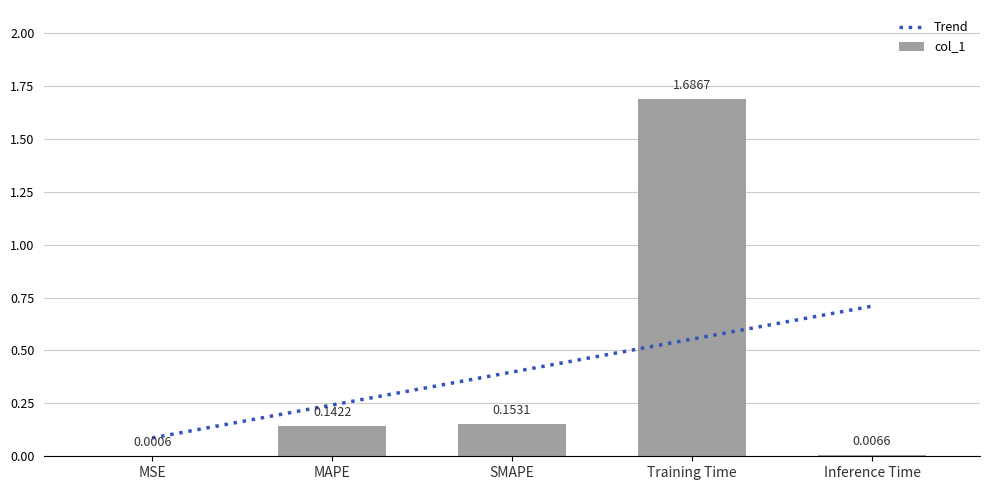

Reading left to right, transcribe all the data shown in this chart.

0.0	0.1	0.2	1.7	0.0